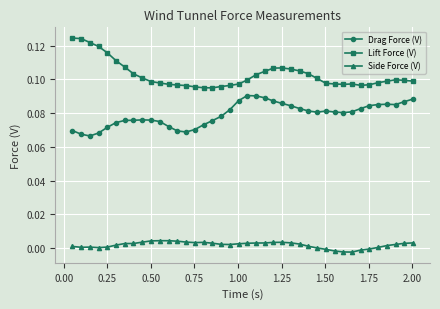

True or false: Lift Force (V) has more than 1 points higher than both neighbors.

True